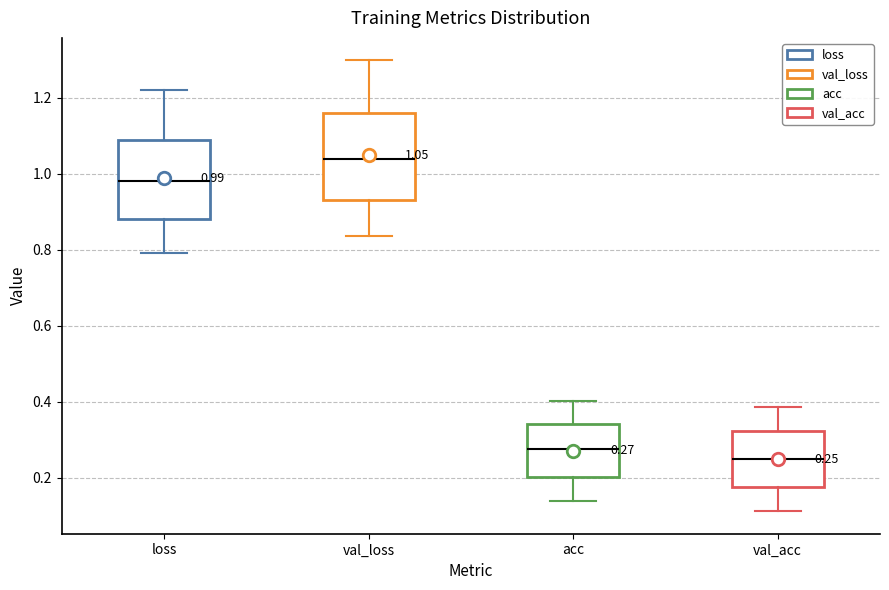

Which box's median line is the lowest?

val_acc